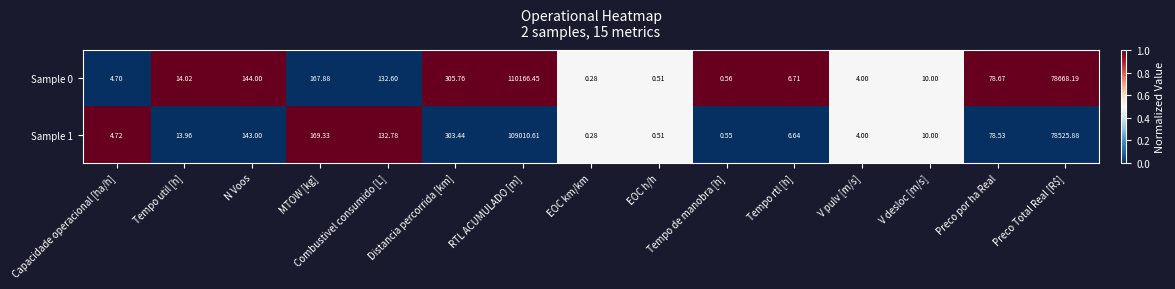

Where does the Sample 0 series first go above 14?

Tempo util [h]